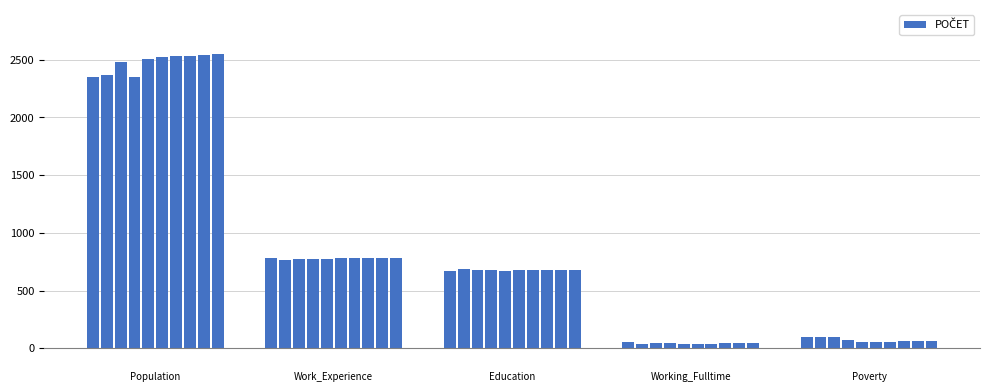

What is the greatest value displayed?

2549